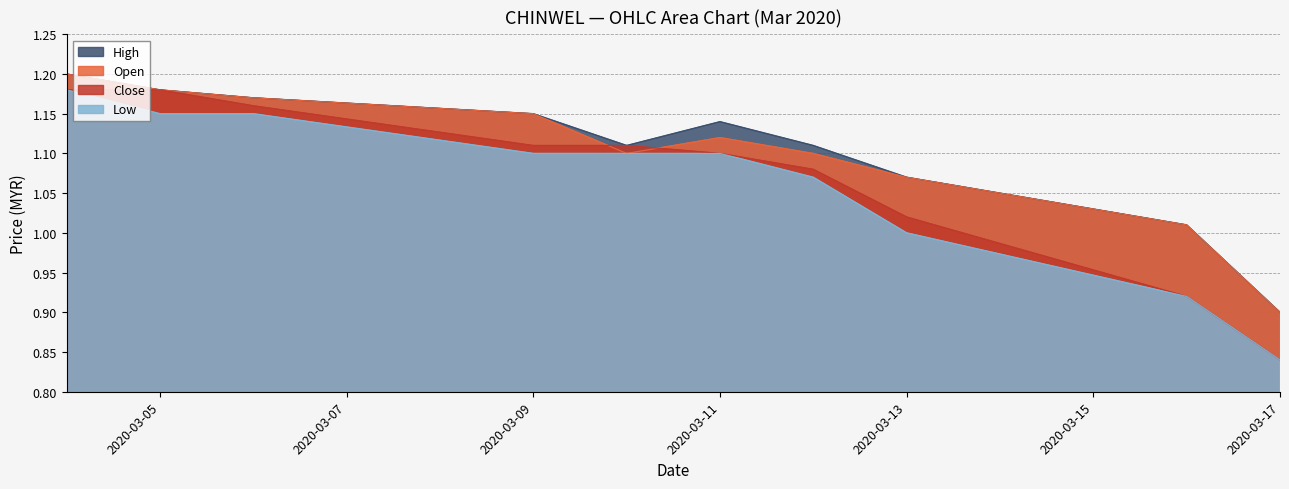

The high series shows 1.2 at 2020-03-04. True or false?

True